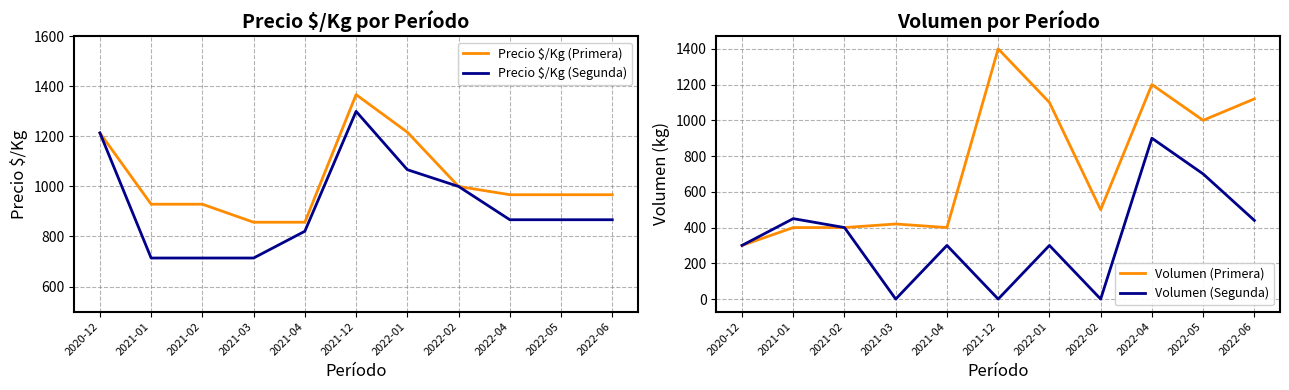

True or false: Precio $/Kg (Primera) and Precio $/Kg (Segunda) intersect in this chart.

False